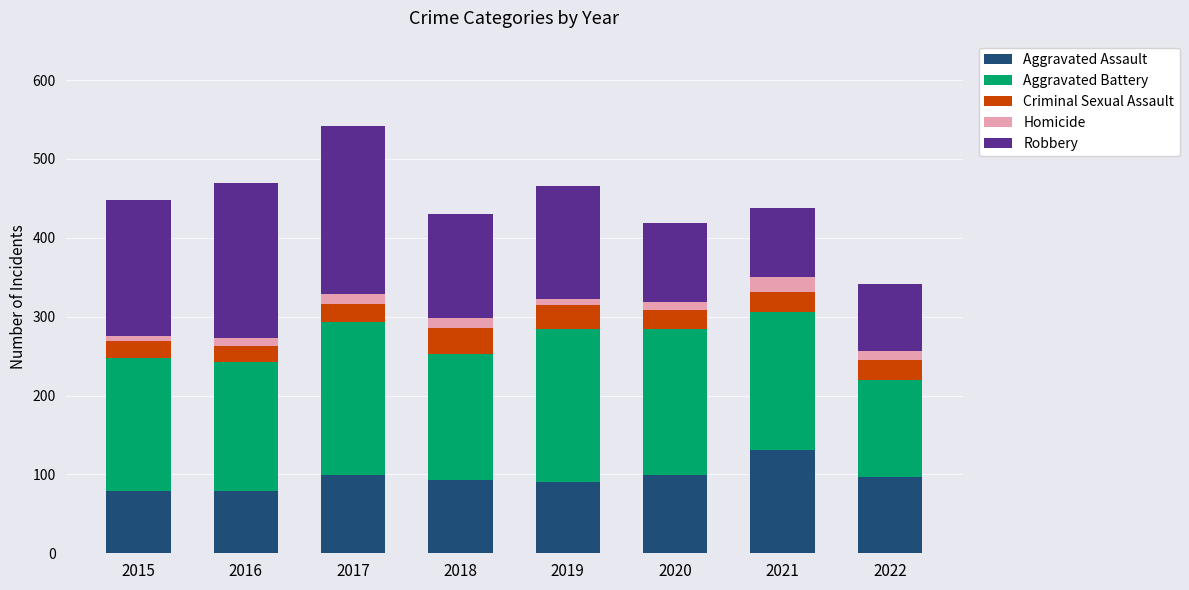

Does the chart contain any negative values?

No